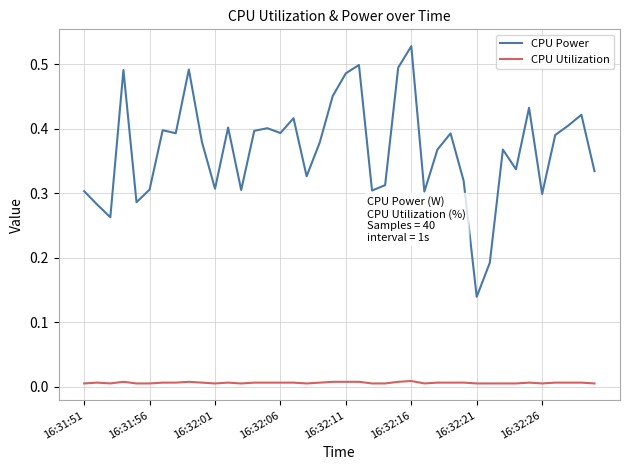

Which series has the widest spread of values?

CPU Power